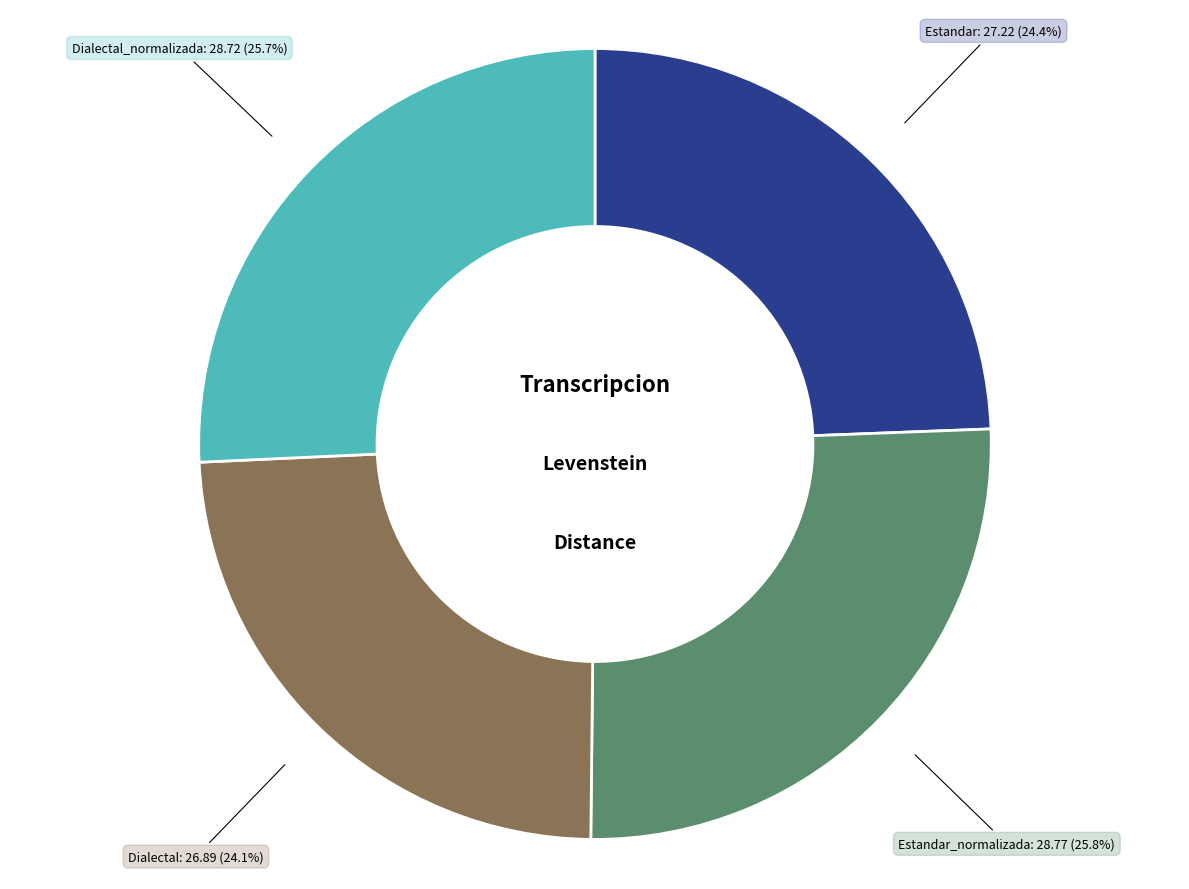

Does any single category account for the majority?

No